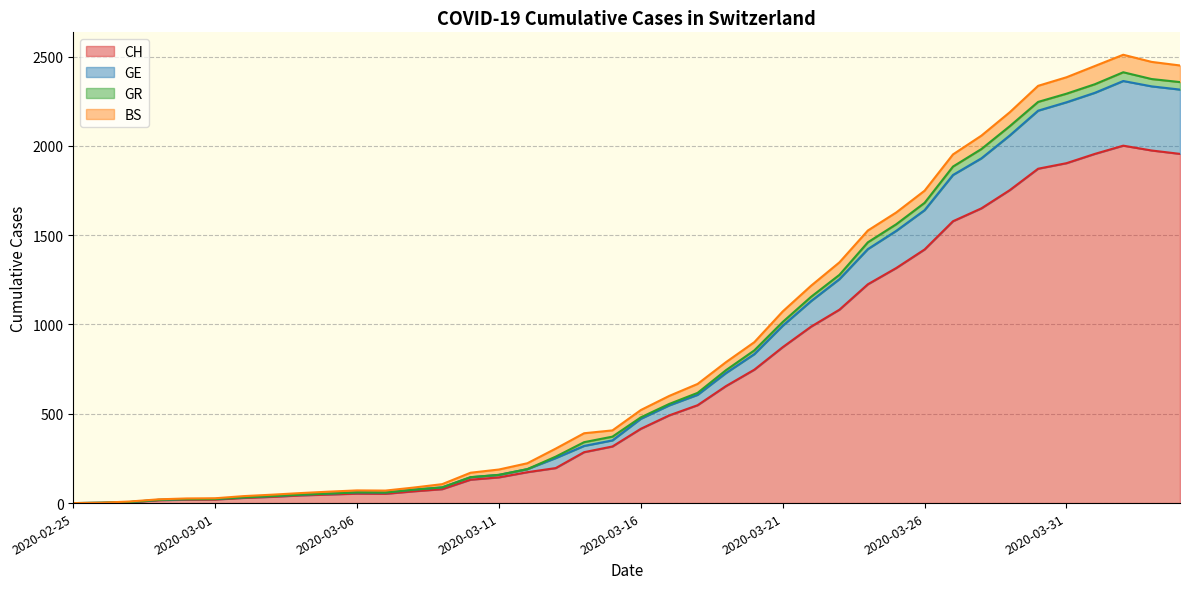

Does the chart display data point markers on the line(s)?

No